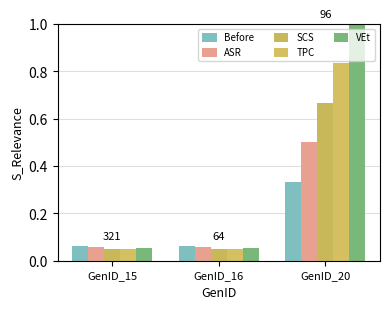

What are all the series names shown in the legend?

Before, ASR, SCS, TPC, VEt